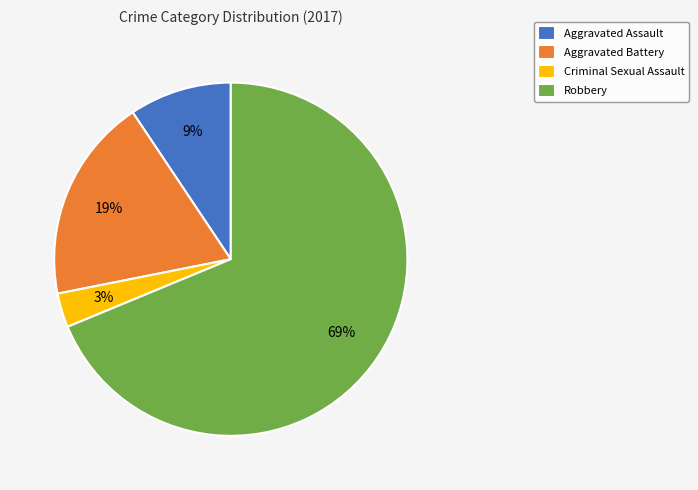

What is the largest slice in the pie chart?

Robbery